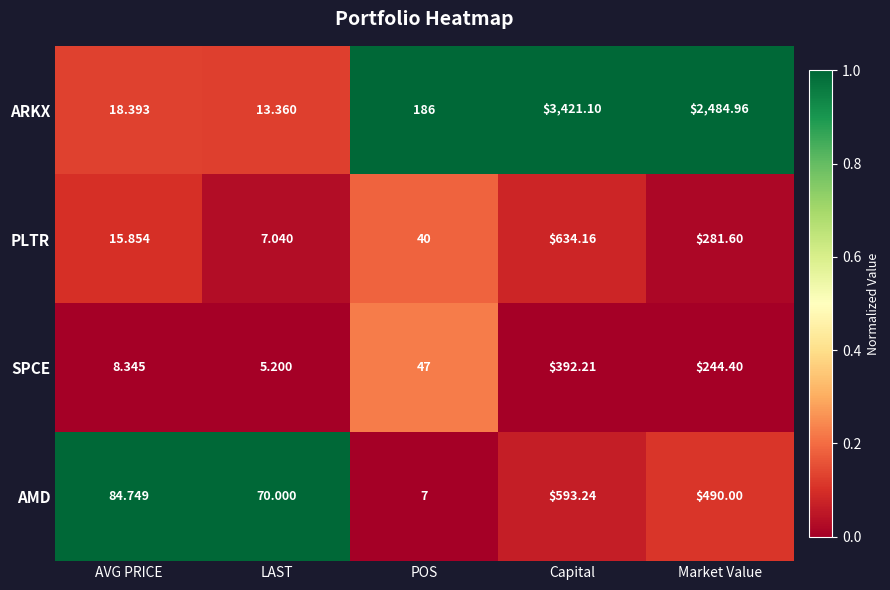

Is the value of PLTR at LAST greater than the value of ARKX at POS?

No